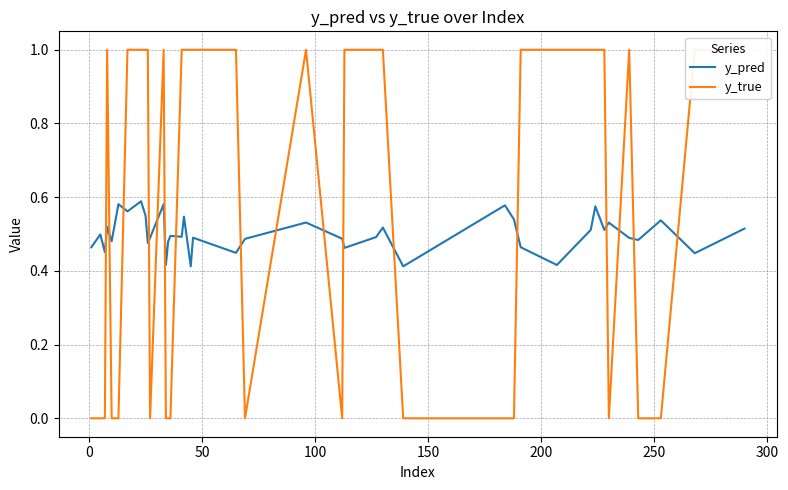

Which series has the largest range (max minus min)?

y_true